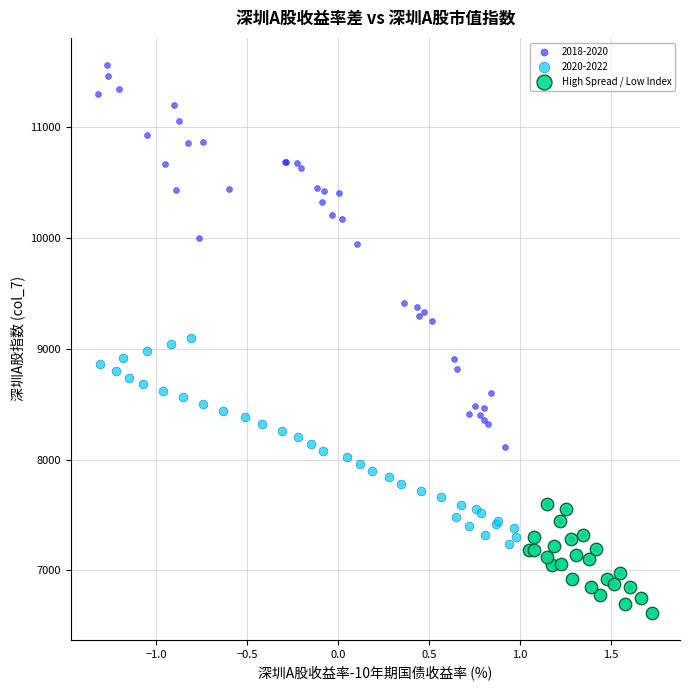

Which series contains the highest Y value?

2018-2020